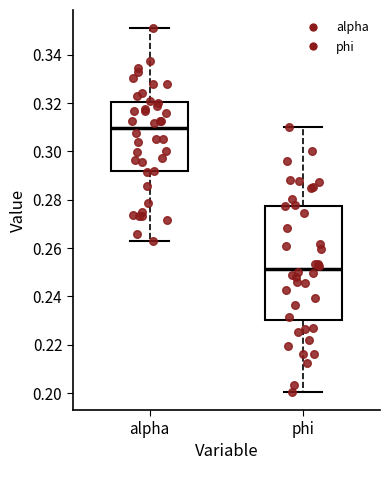

Reading left to right, transcribe this box plot: for each box, give where its median line is, the range the box spans, and where its two whiskers end, as read against the y-axis. The values are not printed on the chart, so give them approximately, as read against the axis.

alpha: median 0.310, box 0.292 to 0.320, whiskers 0.262 to 0.352
phi: median 0.252, box 0.230 to 0.278, whiskers 0.200 to 0.310